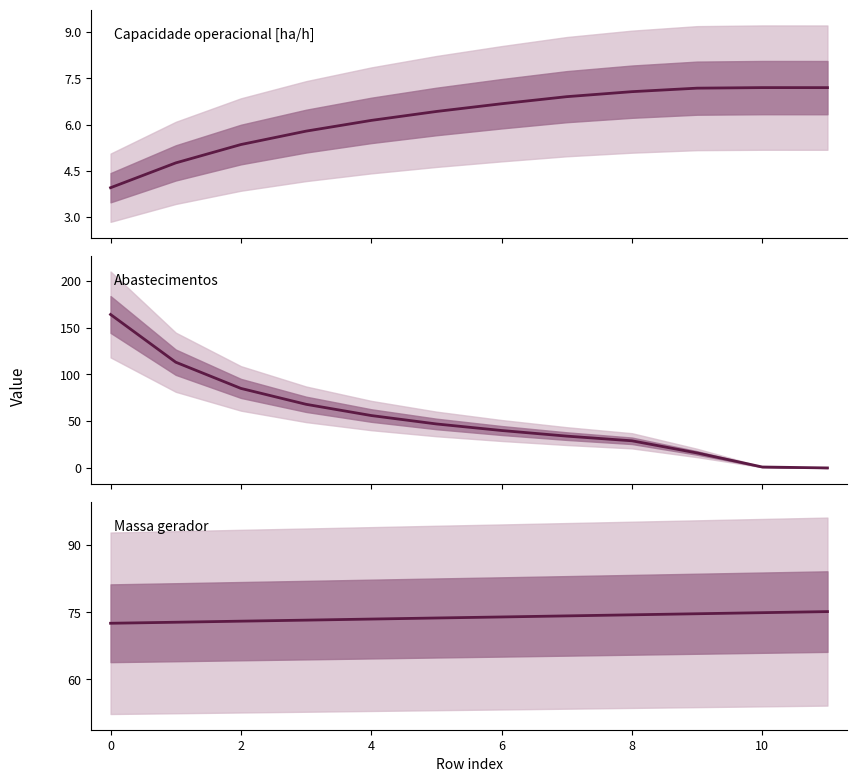

The Massa gerador series shows 45.5 at 2. True or false?

False